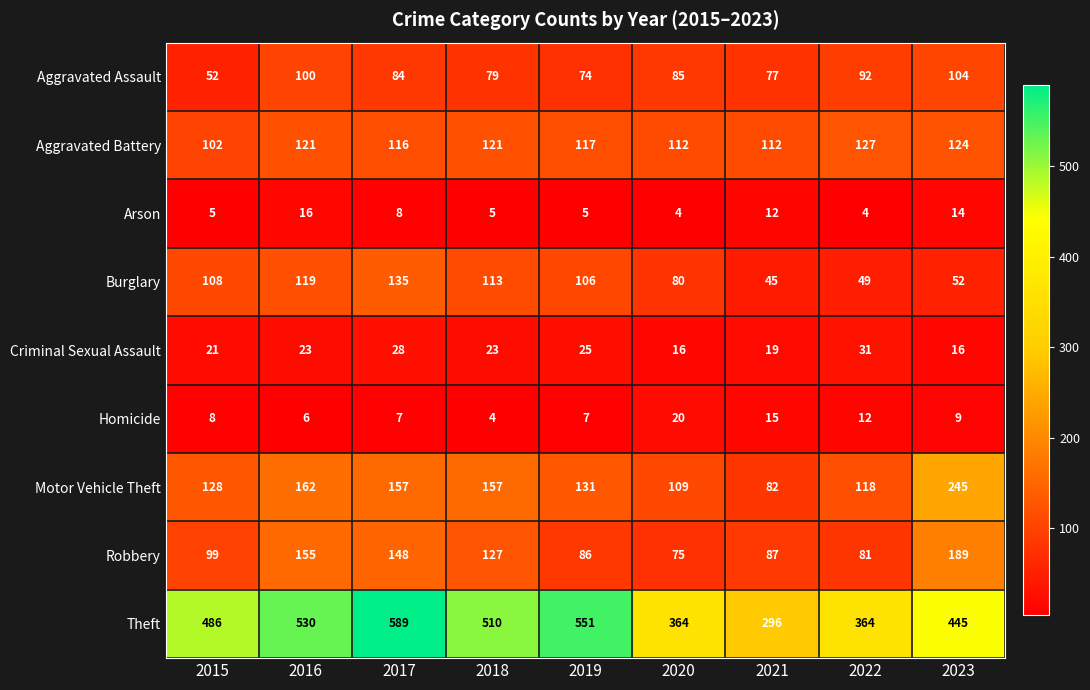

At how many categories does at least one series exceed 128?

9